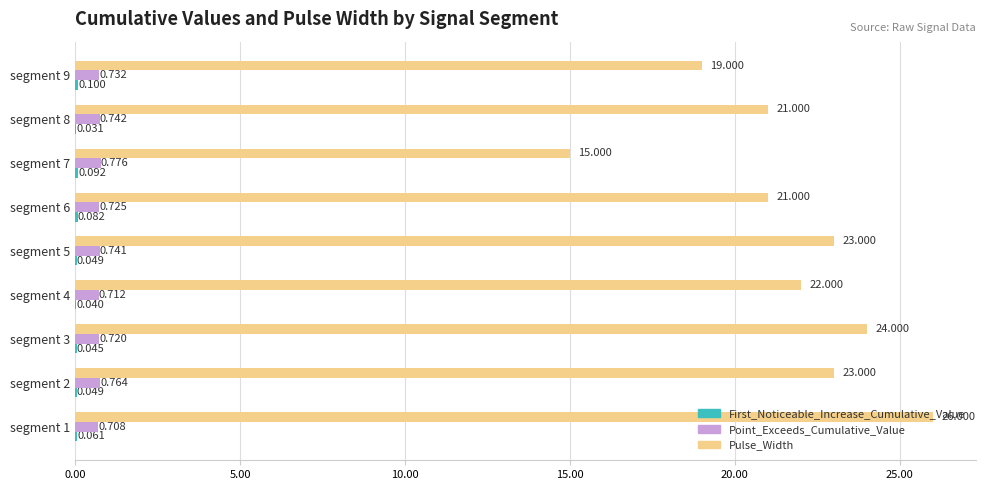

What is the sum of all Point_Exceeds_Cumulative_Value values?

6.6